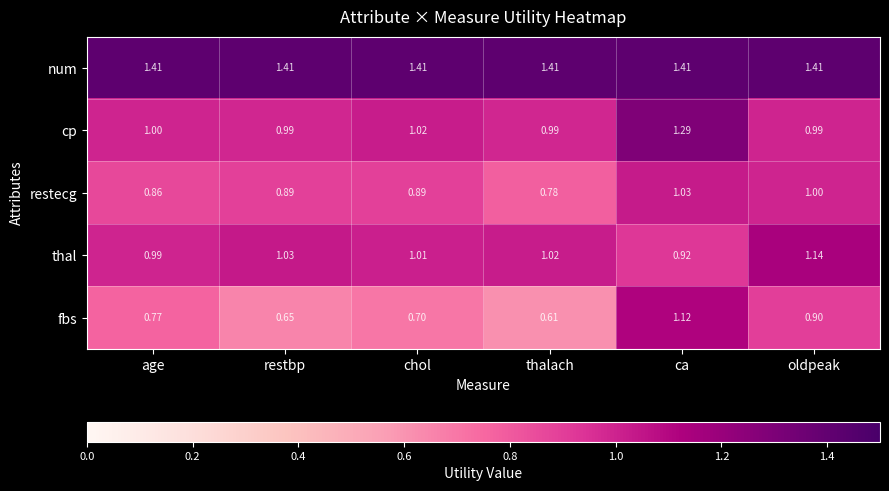

At which category is the sum across all series the highest?

ca